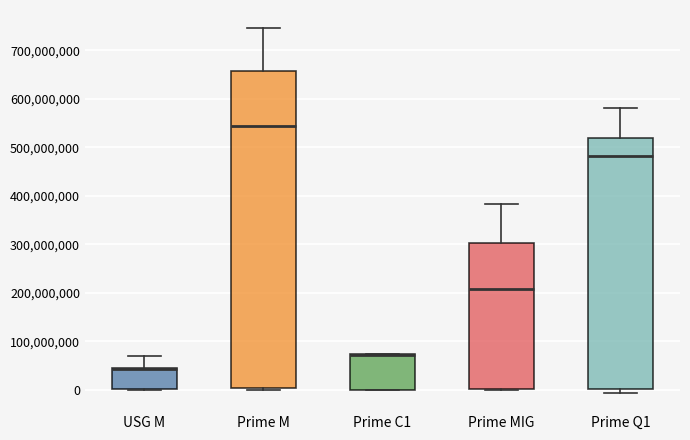

Which box is the tallest, from its lower edge to its upper edge?

Prime M